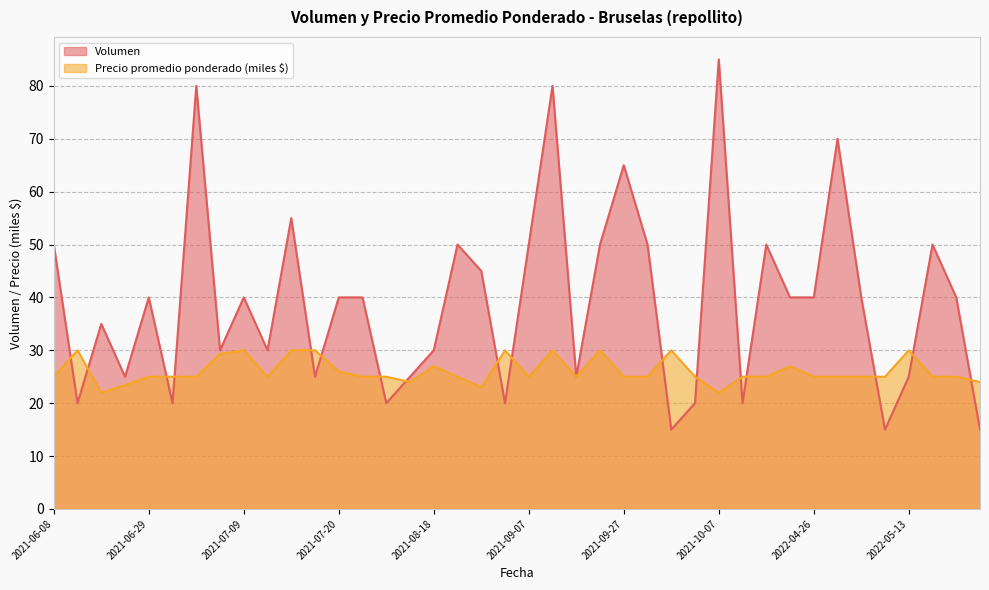

Rank the series at 2021-10-14 from highest to lowest value.

Precio promedio ponderado, Volumen